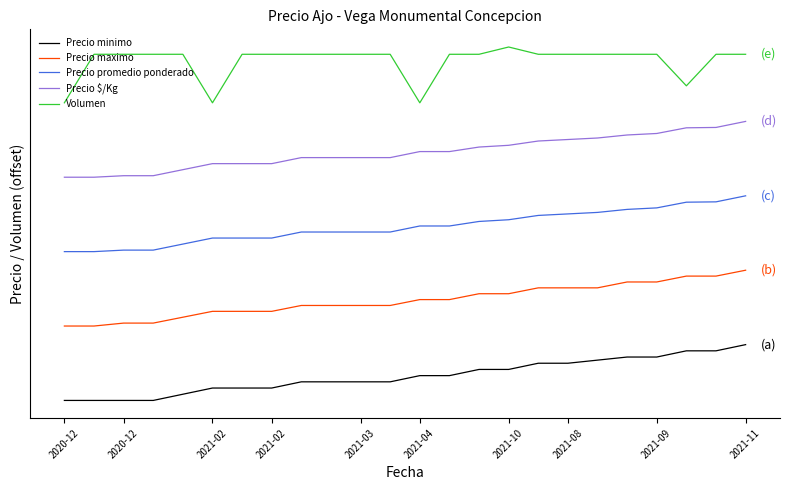

What is the highest value of the Precio minimo series?

1500.0